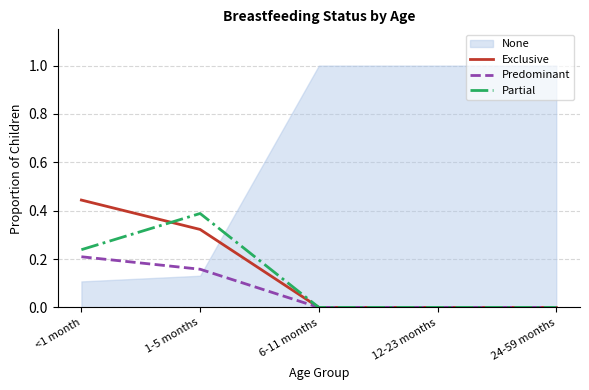

The value of Predominant at 12-23 months is -0.1. True or false?

False